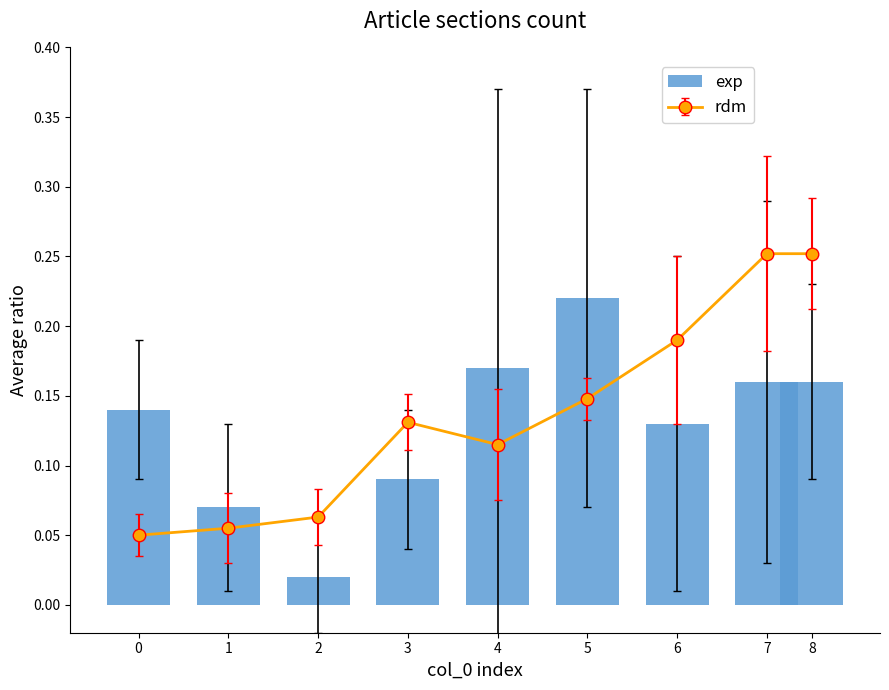

Which has a higher value, 0 or 4?

4